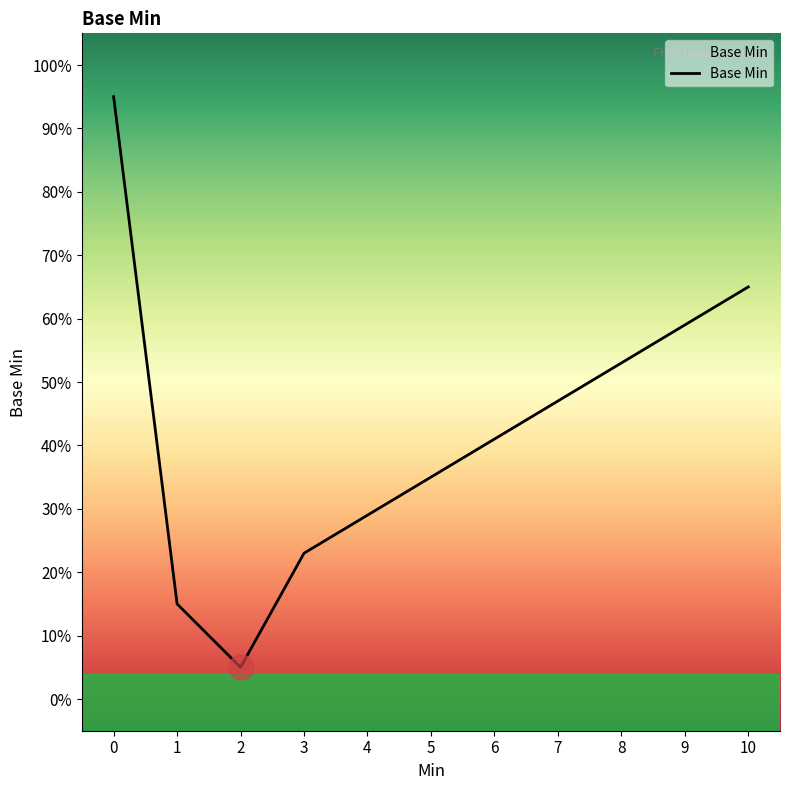

Does the chart have visible grid lines?

No